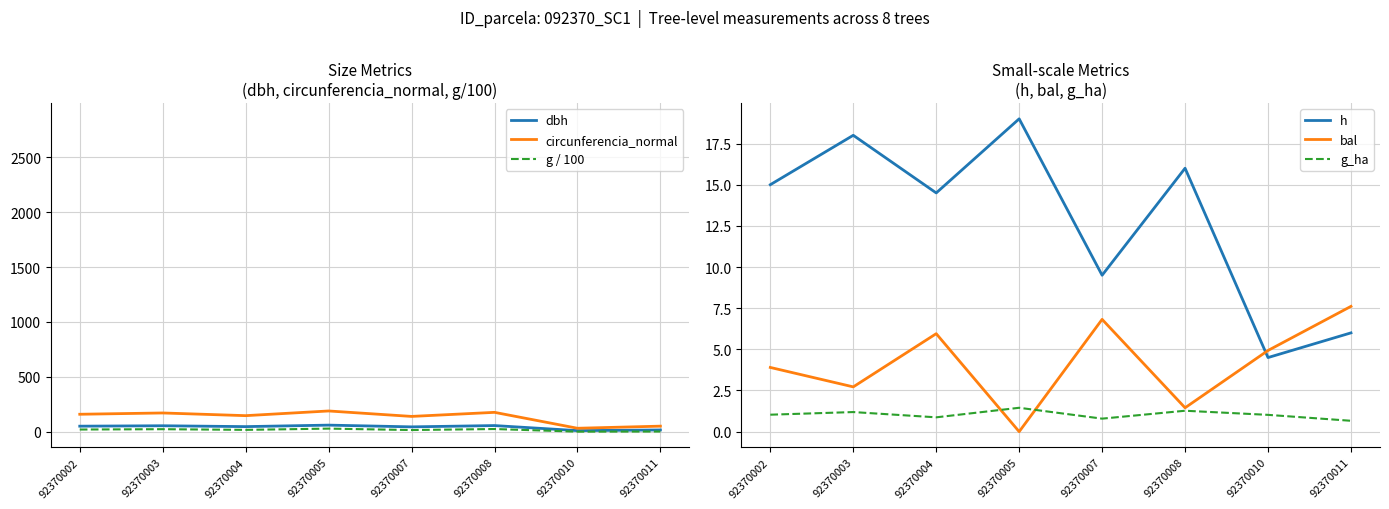

At which category is the sum across all series the highest?

92370005